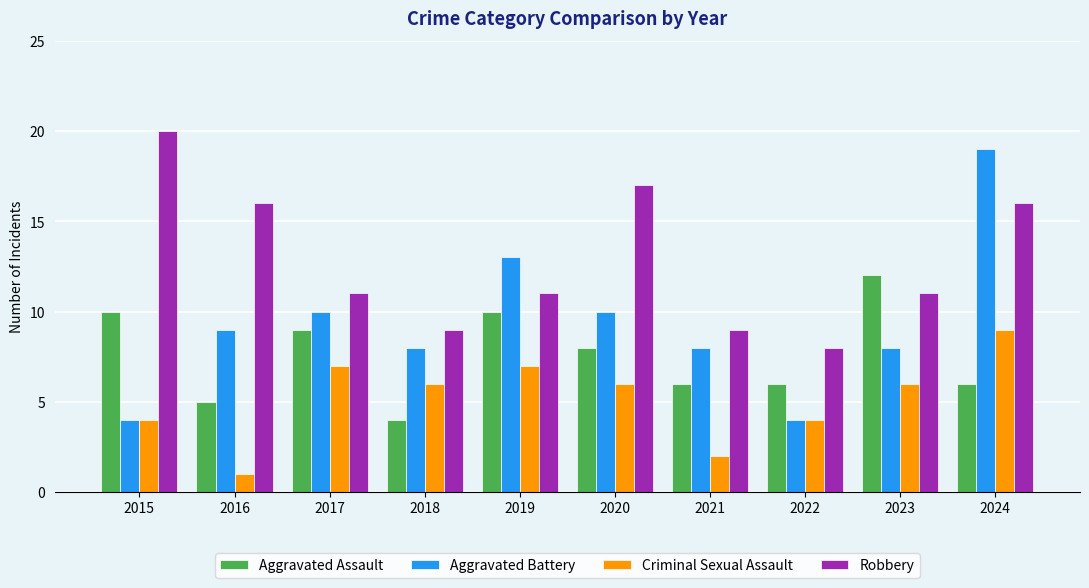

The Robbery series shows 2 at 2018. True or false?

False